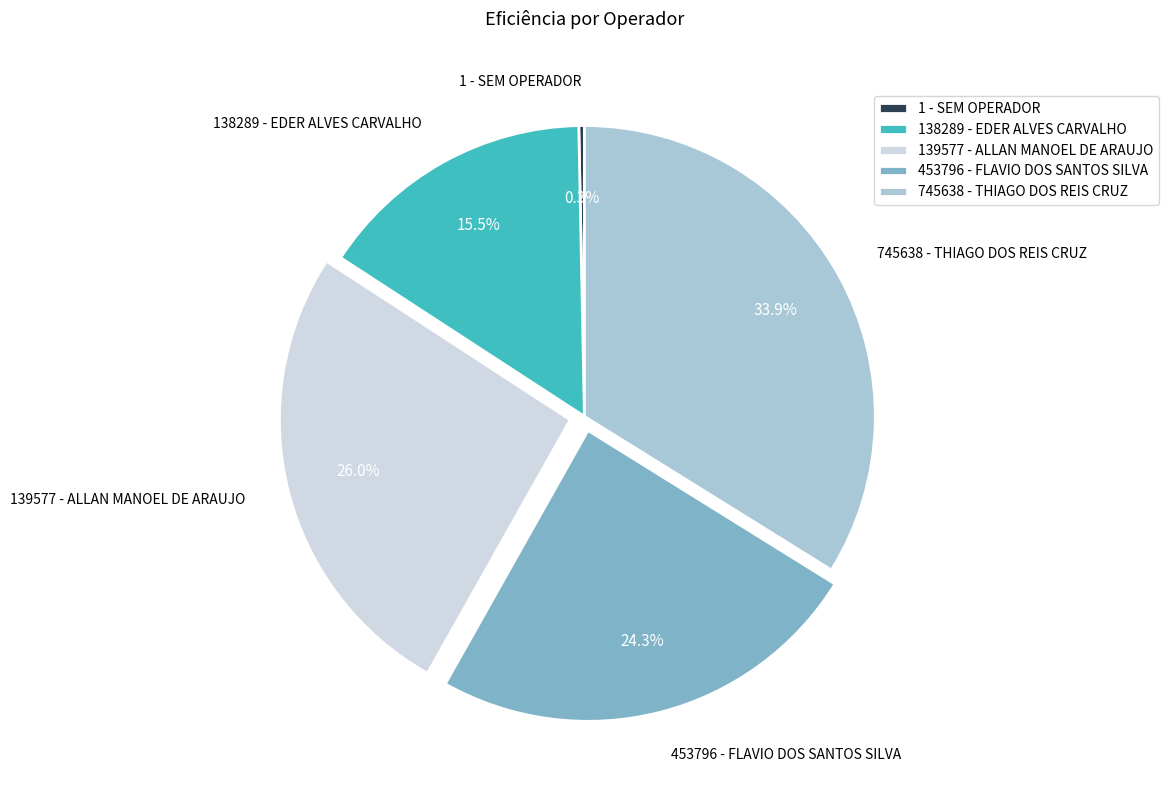

How much of the chart is everything except 745638 - THIAGO DOS REIS CRUZ?

66.1%